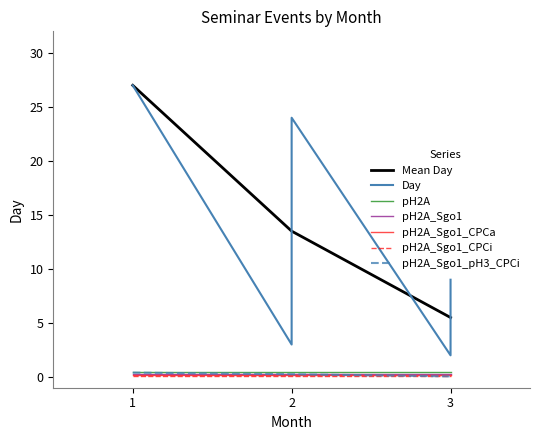

What is the difference between the values at 2 and 2?

7